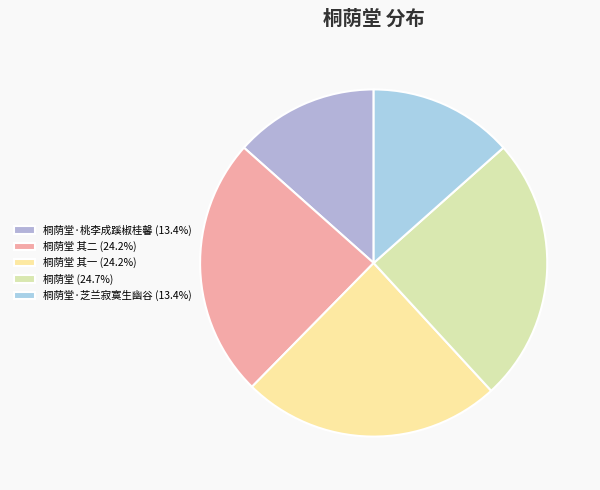

To the nearest percent, what is the average slice percentage?

20%